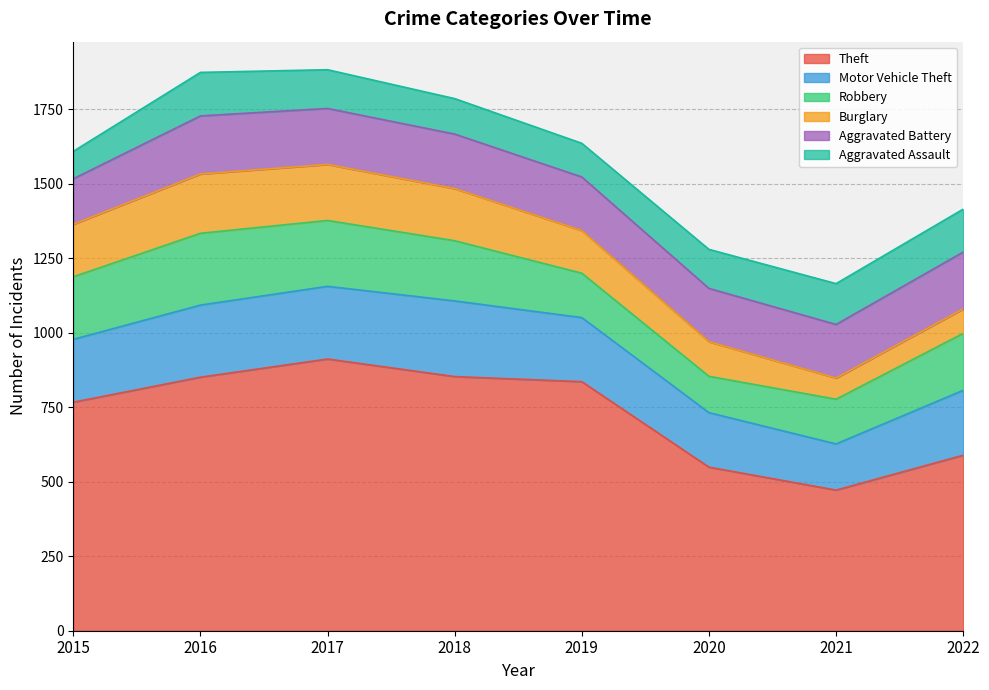

What is the difference between the Burglary values at 2015 and 2016?

23